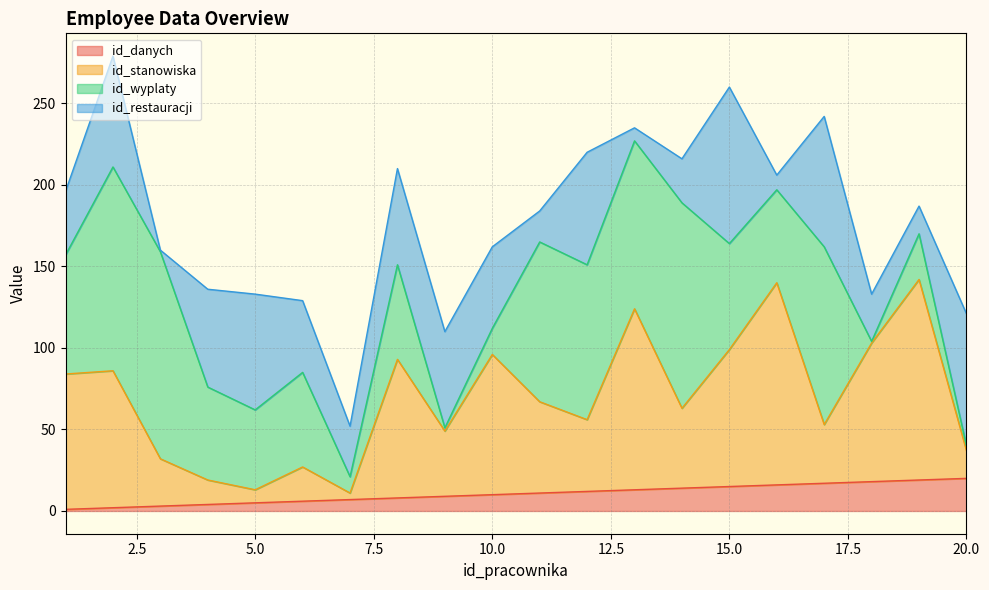

What is the highest value of the id_danych series?

20